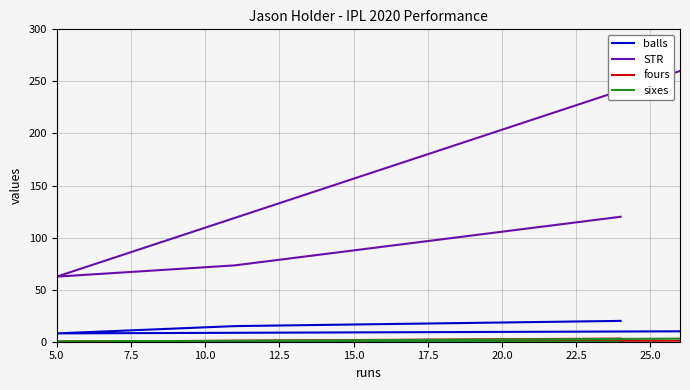

What is the average value of the fours series?

1.2